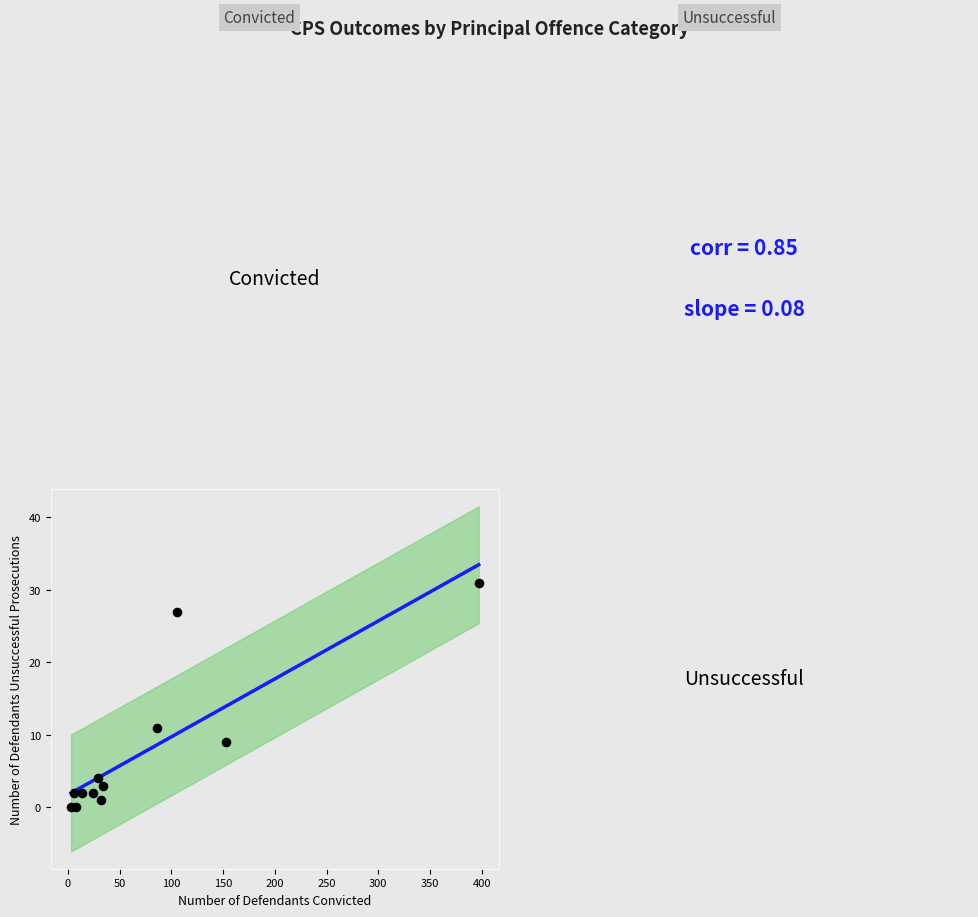

What is the range of X values (max minus min)?

394